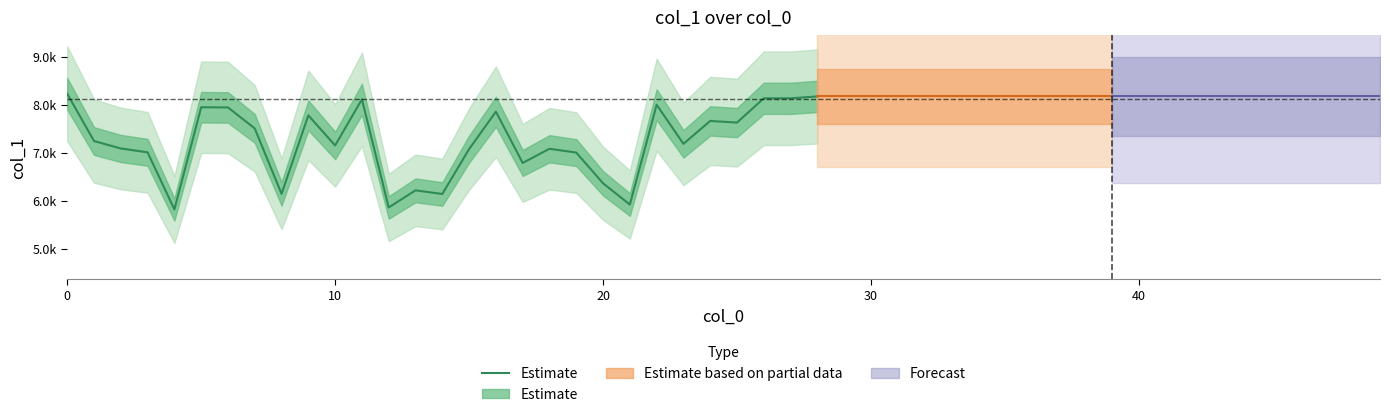

What is the ratio of the value at 22 to the value at 0?

1.0